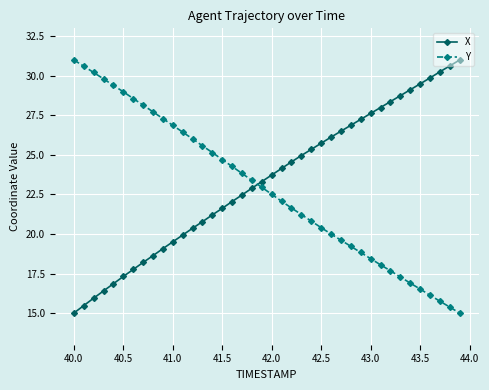

What is the difference between the maximum and minimum values in the Y series?

16.0